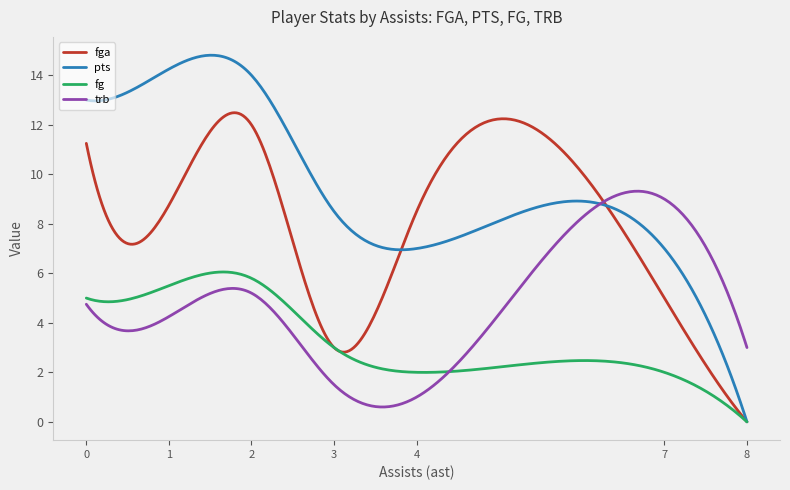

Which series has the largest range (max minus min)?

pts